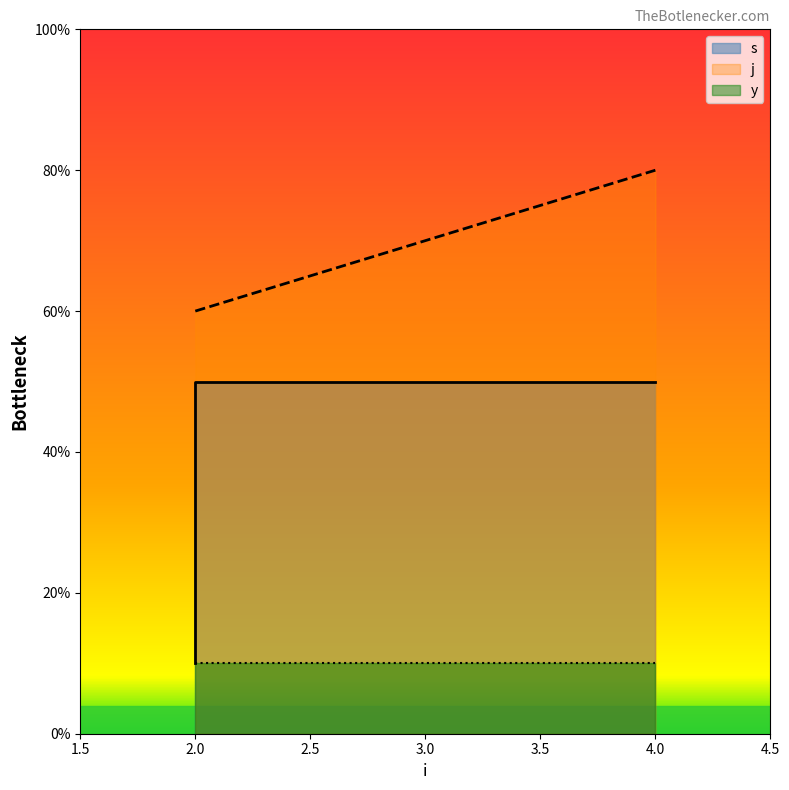

Which series changed the most between 2 and 4?

j